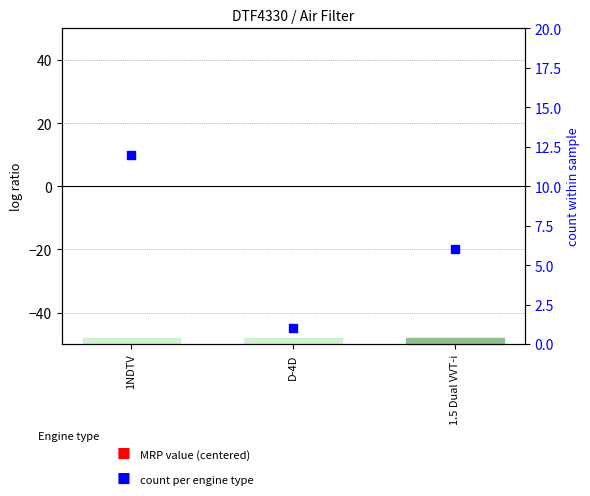

Is the value of MRP (centered) at 1NDTV greater than the value of count at 1NDTV?

No